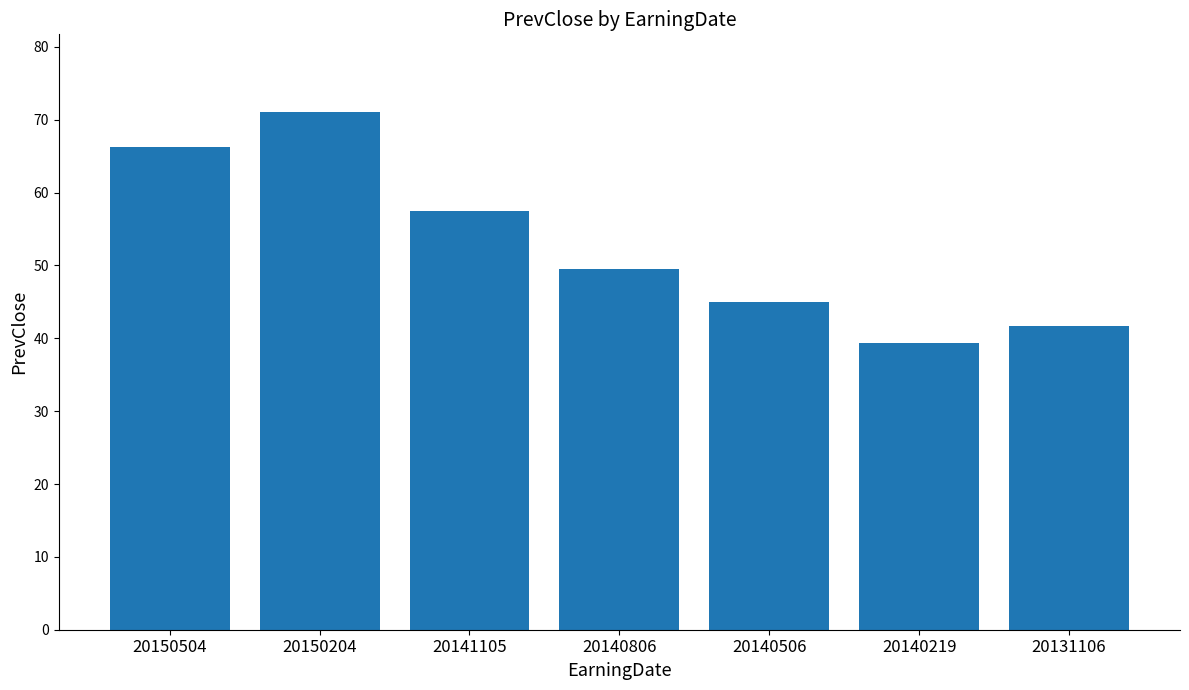

How many data points does each series have?

7